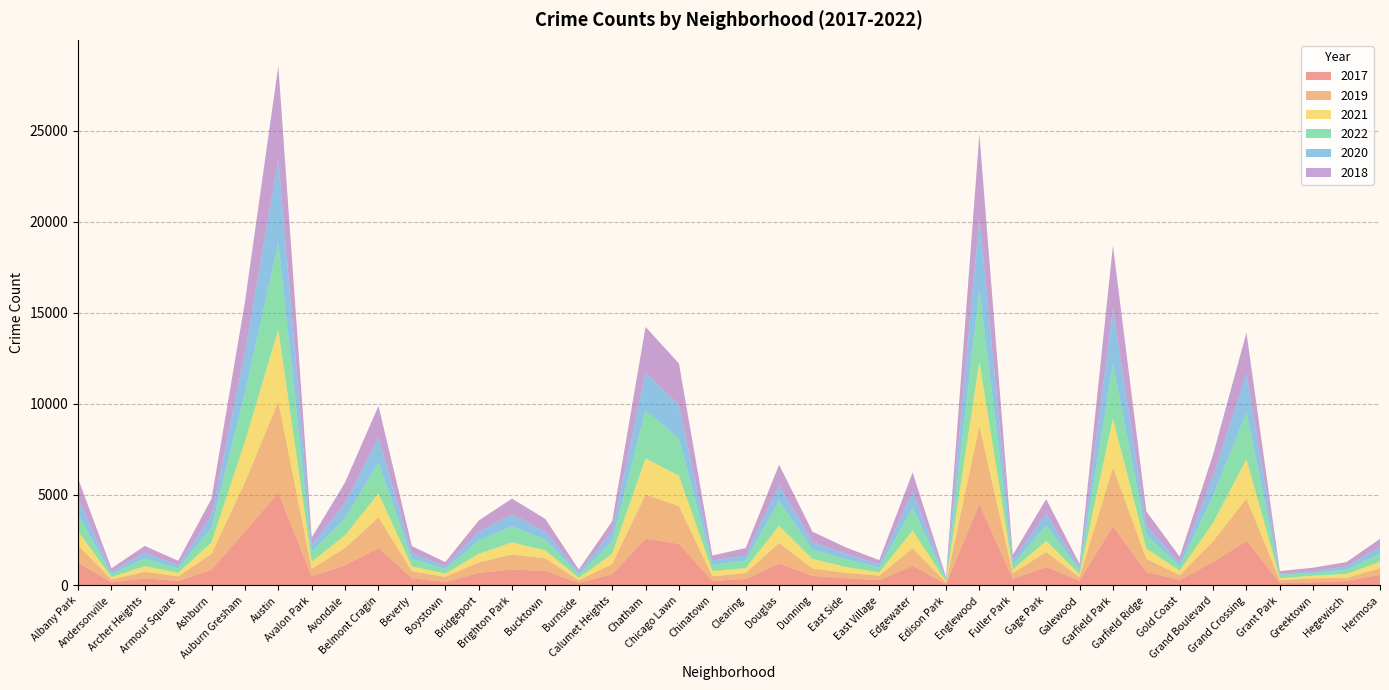

Reading left to right, what are all the values shown in this chart?

2017: Albany Park=1252	Andersonville=171	Archer Heights=391	Armour Square=251	Ashburn=872	Auburn Gresham=2973	Austin=5095	Avalon Park=509	Avondale=1107	Belmont Cragin=2066	Beverly=404	Boystown=188	Bridgeport=697	Brighton Park=878	Bucktown=795	Burnside=145	Calumet Heights=620	Chatham=2566	Chicago Lawn=2288	Chinatown=253	Clearing=360	Douglas=1200	Dunning=531	East Side=397	East Village=296	Edgewater=1082	Edison Park=87	Englewood=4472	Fuller Park=365	Gage Park=1019	Galewood=265	Garfield Park=3257	Garfield Ridge=742	Gold Coast=311	Grand Boulevard=1281	Grand Crossing=2456	Grant Park=154	Greektown=176	Hegewisch=246	Hermosa=588
2019: Albany Park=968	Andersonville=166	Archer Heights=368	Armour Square=249	Ashburn=872	Auburn Gresham=2700	Austin=5008	Avalon Park=405	Avondale=957	Belmont Cragin=1687	Beverly=385	Boystown=287	Bridgeport=568	Brighton Park=828	Bucktown=694	Burnside=142	Calumet Heights=561	Chatham=2441	Chicago Lawn=2076	Chinatown=253	Clearing=322	Douglas=1140	Dunning=407	East Side=298	East Village=248	Edgewater=972	Edison Park=76	Englewood=4310	Fuller Park=308	Gage Park=825	Galewood=189	Garfield Park=3226	Garfield Ridge=728	Gold Coast=261	Grand Boulevard=1153	Grand Crossing=2328	Grant Park=138	Greektown=220	Hegewisch=171	Hermosa=365
2021: Albany Park=767	Andersonville=123	Archer Heights=303	Armour Square=193	Ashburn=629	Auburn Gresham=2237	Austin=3971	Avalon Park=395	Avondale=692	Belmont Cragin=1312	Beverly=265	Boystown=173	Bridgeport=474	Brighton Park=664	Bucktown=435	Burnside=130	Calumet Heights=559	Chatham=1973	Chicago Lawn=1675	Chinatown=293	Clearing=274	Douglas=944	Dunning=530	East Side=325	East Village=180	Edgewater=970	Edison Park=62	Englewood=3519	Fuller Park=200	Gage Park=613	Galewood=170	Garfield Park=2687	Garfield Ridge=565	Gold Coast=233	Grand Boulevard=1015	Grand Crossing=2160	Grant Park=104	Greektown=140	Hegewisch=217	Hermosa=350
2022: Albany Park=918	Andersonville=155	Archer Heights=436	Armour Square=247	Ashburn=793	Auburn Gresham=2686	Austin=4748	Avalon Park=520	Avondale=949	Belmont Cragin=1712	Beverly=413	Boystown=259	Bridgeport=718	Brighton Park=886	Bucktown=595	Burnside=175	Calumet Heights=696	Chatham=2636	Chicago Lawn=2048	Chinatown=337	Clearing=419	Douglas=1369	Dunning=501	East Side=431	East Village=248	Edgewater=1258	Edison Park=99	Englewood=3952	Fuller Park=260	Gage Park=867	Galewood=209	Garfield Park=3012	Garfield Ridge=761	Gold Coast=235	Grand Boulevard=1493	Grand Crossing=2547	Grant Park=191	Greektown=153	Hegewisch=236	Hermosa=438
2020: Albany Park=870	Andersonville=147	Archer Heights=303	Armour Square=169	Ashburn=686	Auburn Gresham=2213	Austin=4578	Avalon Park=400	Avondale=826	Belmont Cragin=1357	Beverly=315	Boystown=153	Bridgeport=493	Brighton Park=654	Bucktown=431	Burnside=126	Calumet Heights=538	Chatham=2084	Chicago Lawn=1834	Chinatown=239	Clearing=276	Douglas=857	Dunning=418	East Side=290	East Village=191	Edgewater=873	Edison Park=75	Englewood=3952	Fuller Park=259	Gage Park=612	Galewood=154	Garfield Park=3018	Garfield Ridge=494	Gold Coast=198	Grand Boulevard=1052	Grand Crossing=2158	Grant Park=60	Greektown=107	Hegewisch=181	Hermosa=382
2018: Albany Park=1117	Andersonville=183	Archer Heights=374	Armour Square=248	Ashburn=924	Auburn Gresham=2787	Austin=5162	Avalon Park=401	Avondale=1142	Belmont Cragin=1736	Beverly=386	Boystown=224	Bridgeport=616	Brighton Park=869	Bucktown=704	Burnside=160	Calumet Heights=554	Chatham=2513	Chicago Lawn=2281	Chinatown=273	Clearing=409	Douglas=1131	Dunning=571	East Side=354	East Village=230	Edgewater=1064	Edison Park=75	Englewood=4607	Fuller Park=289	Gage Park=816	Galewood=201	Garfield Park=3483	Garfield Ridge=789	Gold Coast=342	Grand Boulevard=1205	Grand Crossing=2250	Grant Park=141	Greektown=185	Hegewisch=240	Hermosa=442